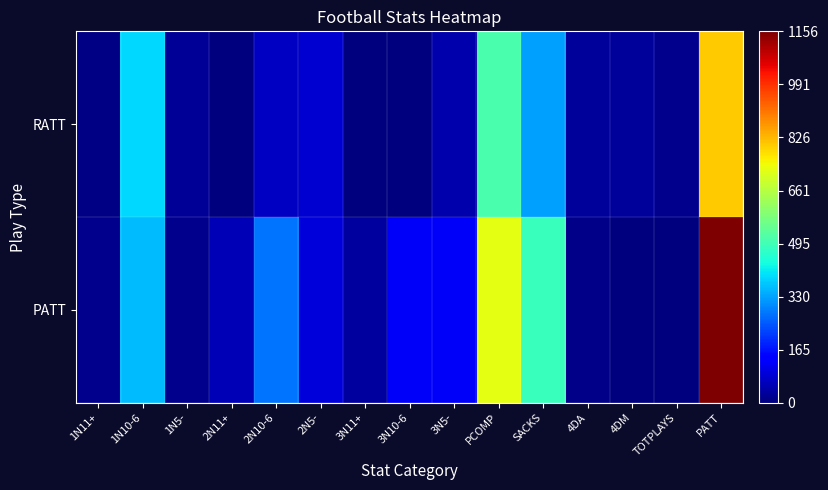

How many distinct data groups are displayed?

2